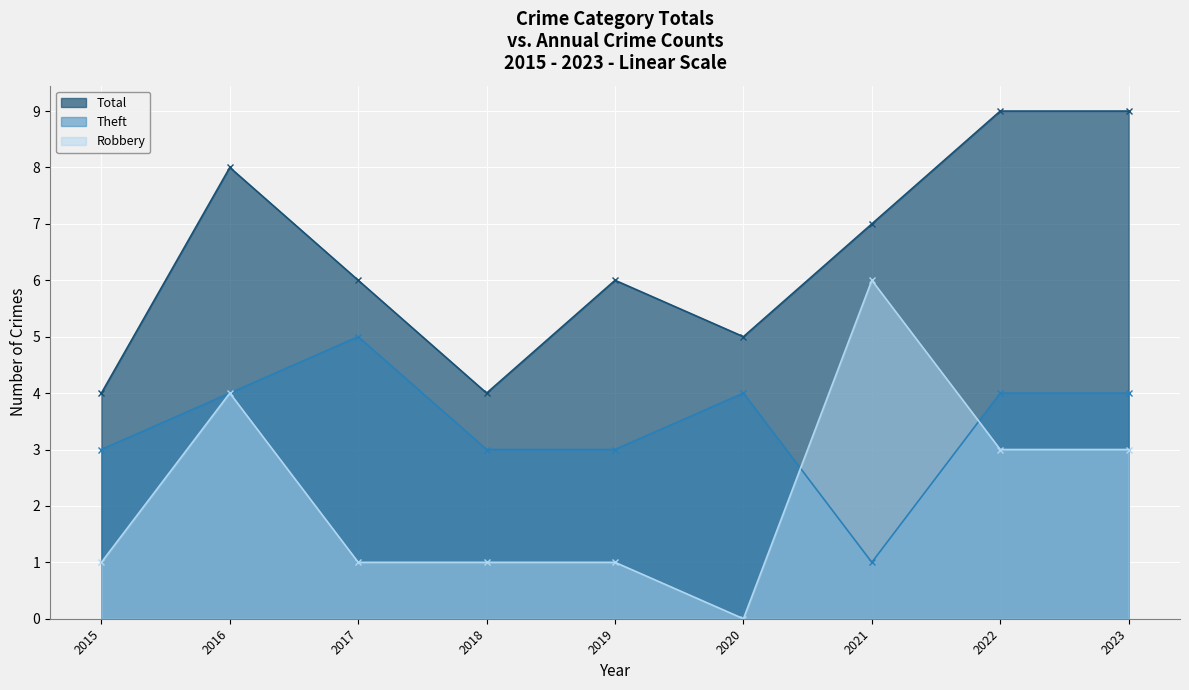

How many lines are shown in the chart?

3